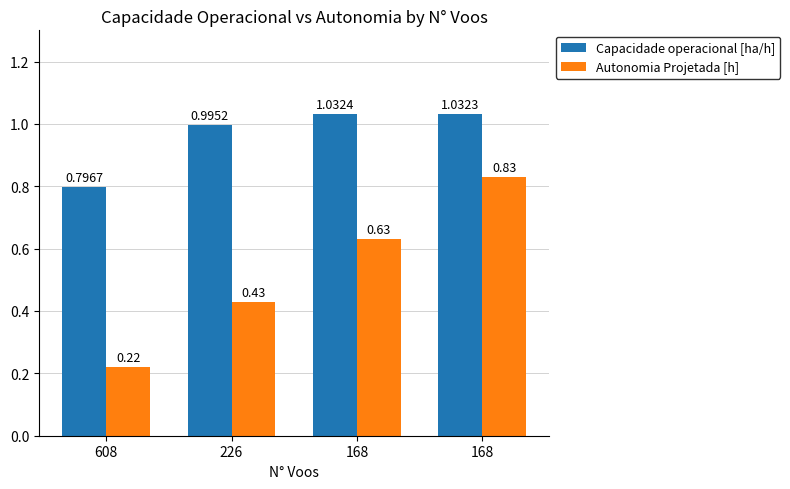

What are all the series names shown in the legend?

Capacidade operacional [ha/h], Autonomia Projetada [h]